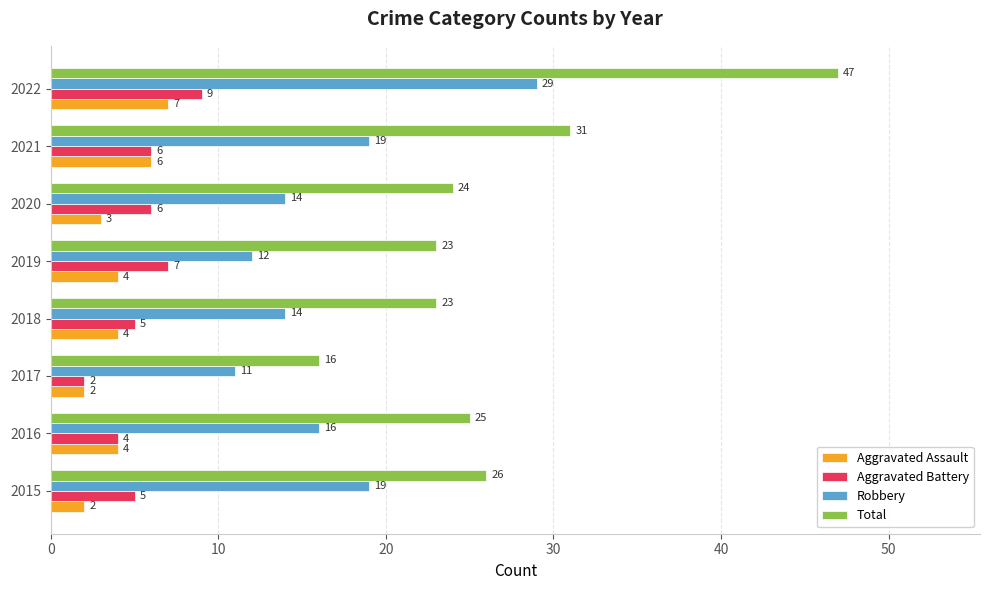

What is the sum of the Aggravated Battery values at 2015 and 2018?

10